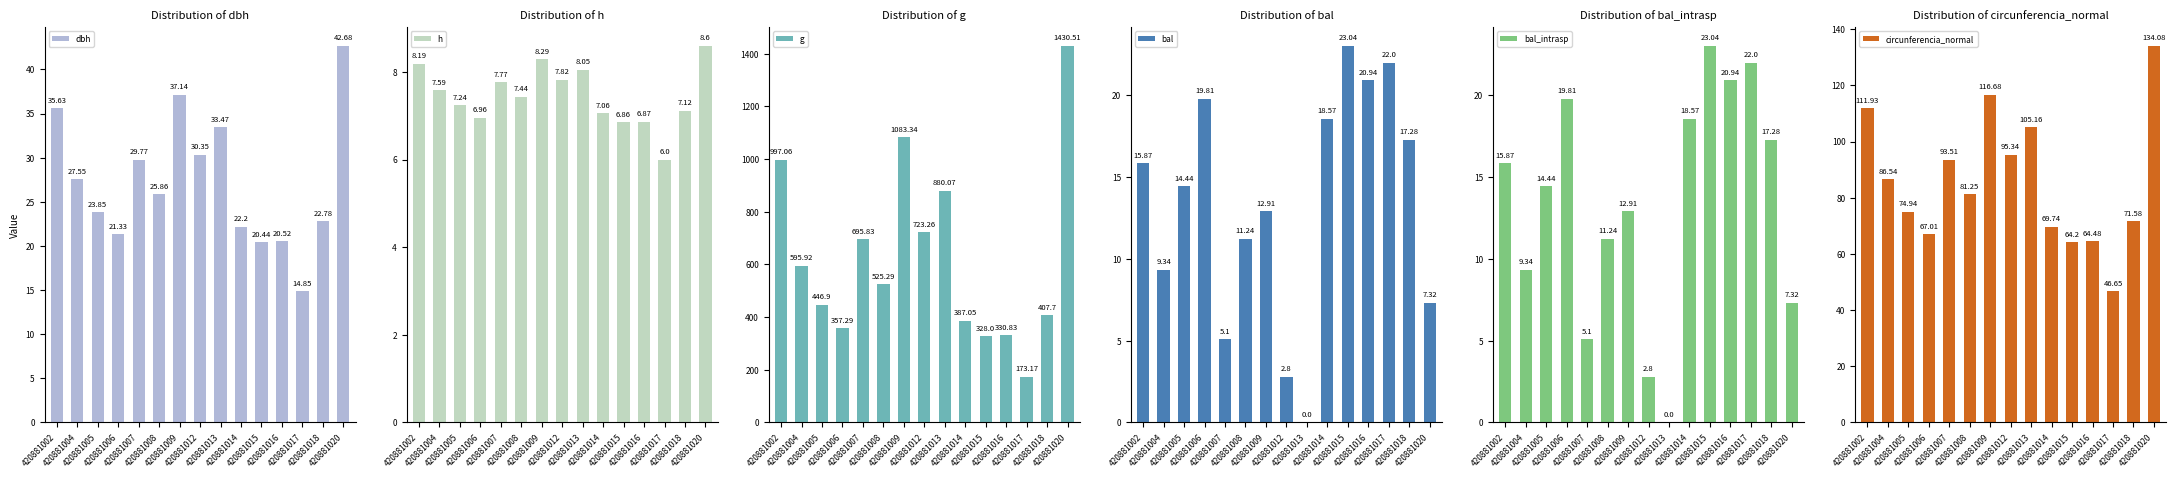

What is the value of the bal_intrasp bar at the 14th from the left?

17.3